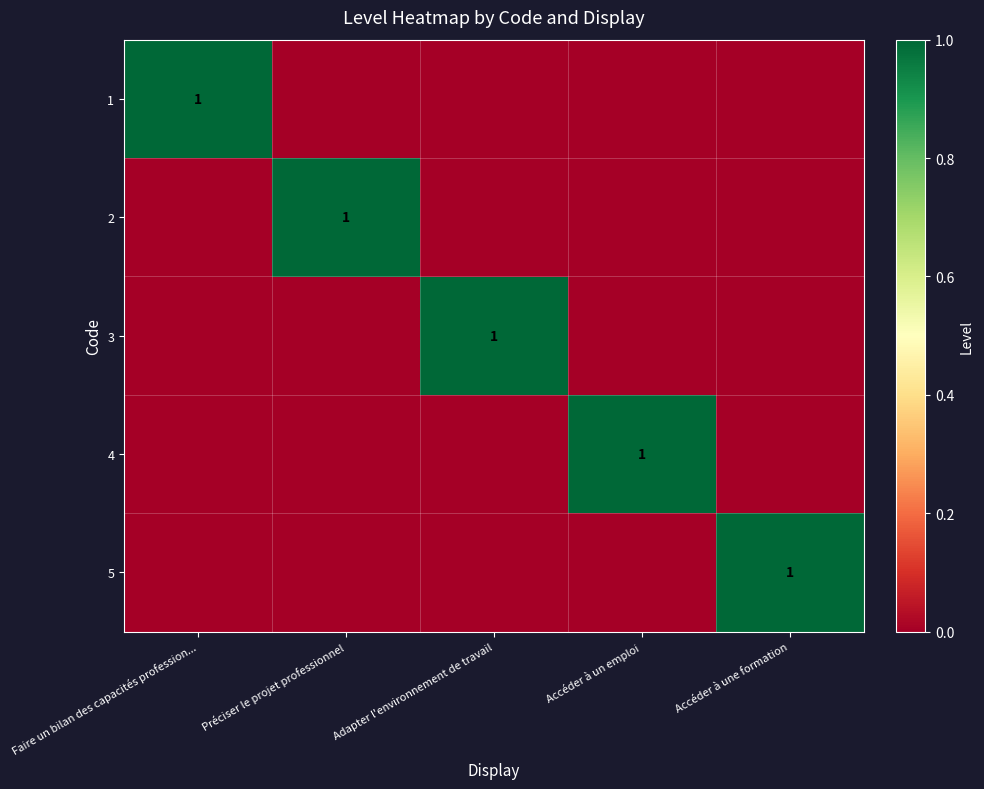

Is it true that 1 equals 1 at Faire un bilan des capacités profession...?

True